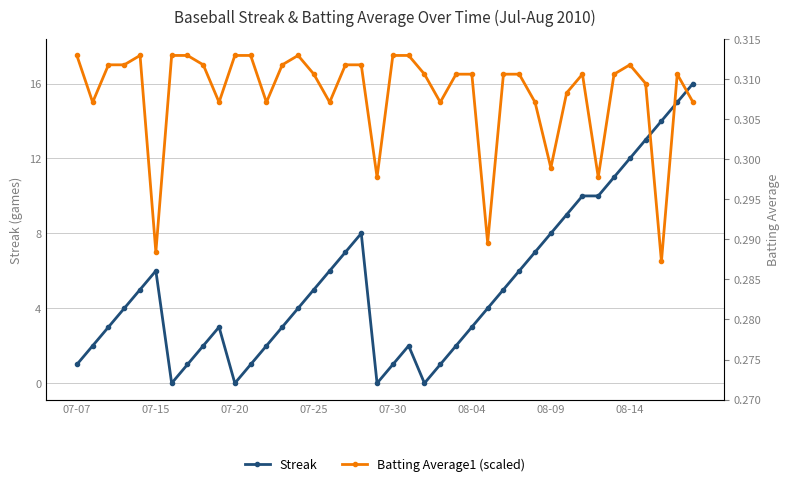

Which series ends up on top after the final intersection of Batting Average1 (scaled) and Streak?

Streak